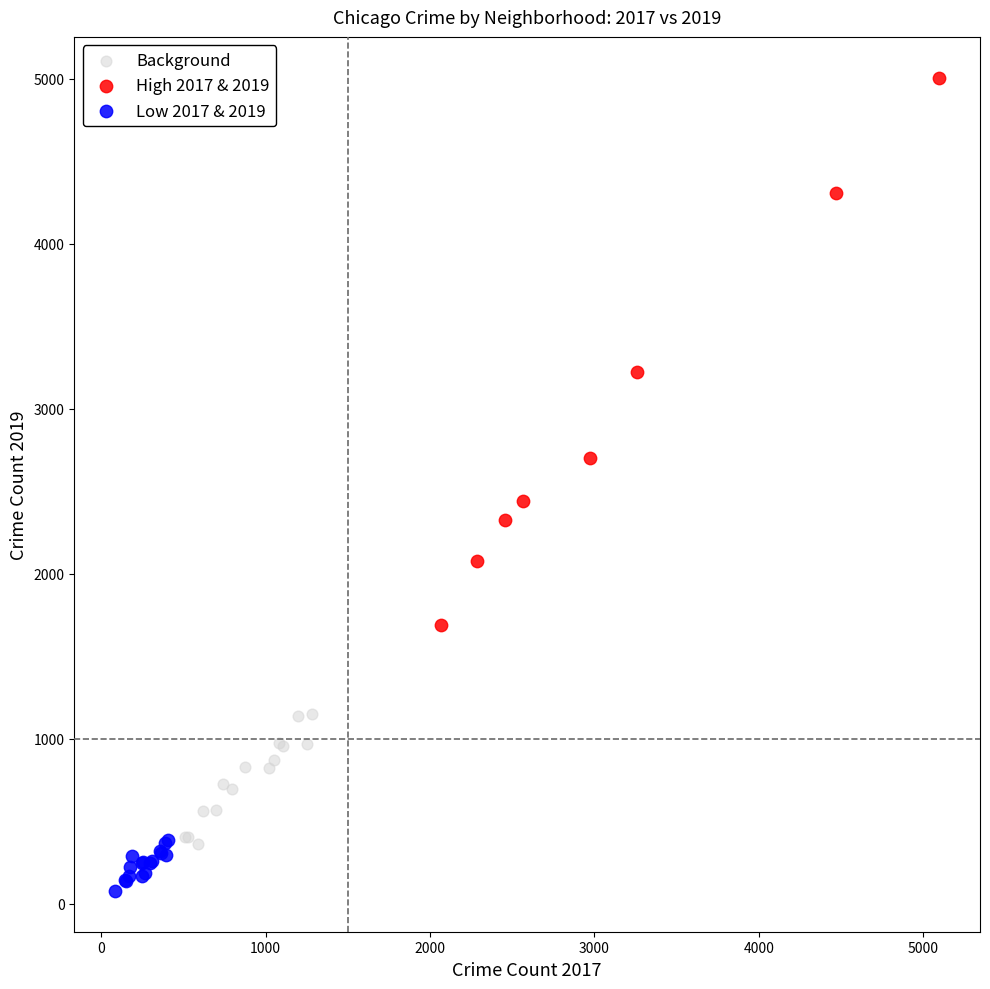

Which series contains the highest Y value?

High 2017 & 2019